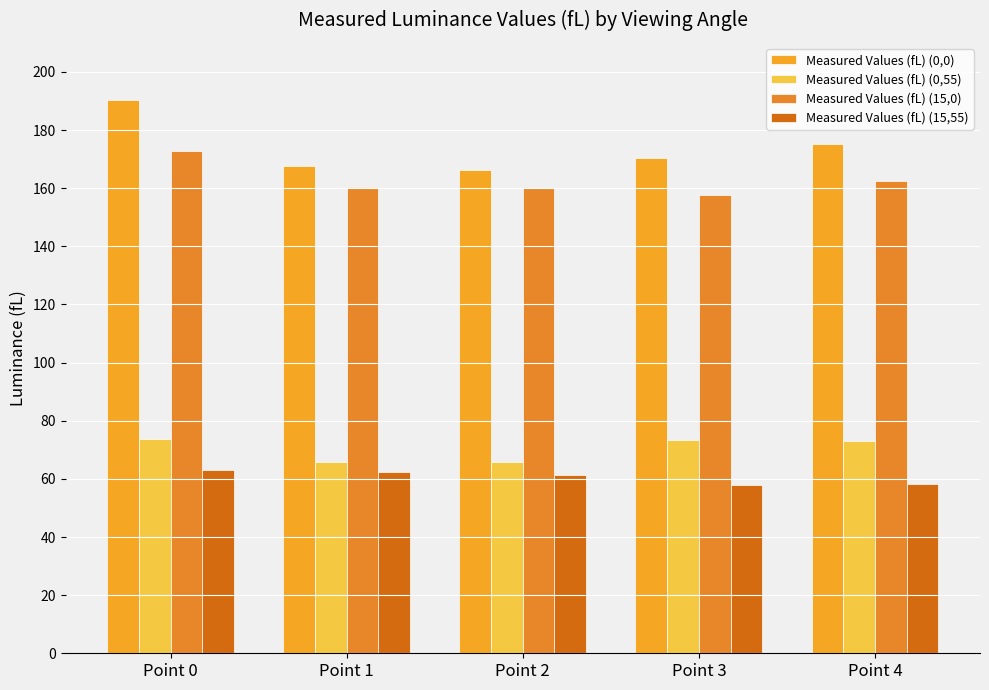

Is the value of Measured Values (fL) (0,55) at Point 2 greater than the value of Measured Values (fL) (15,0) at Point 1?

No